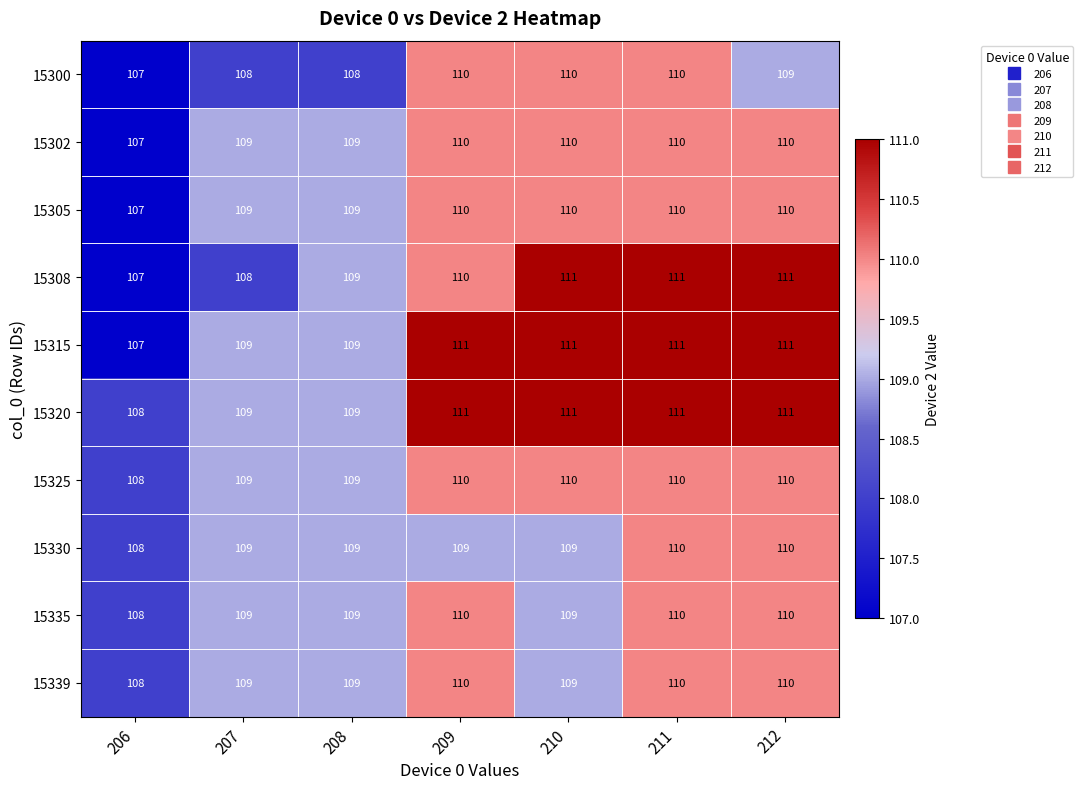

What is the total value across all series at 208?

1089